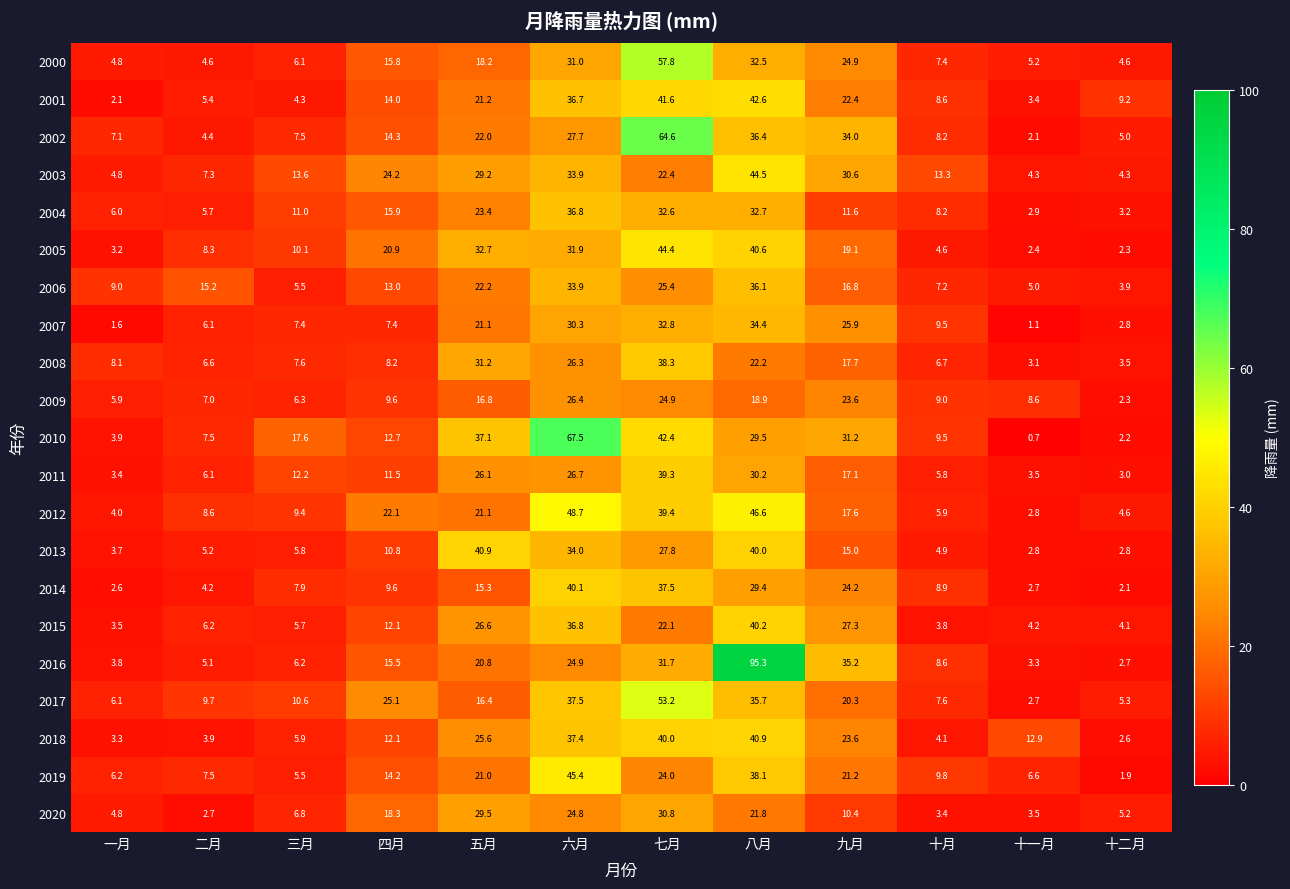

What is the spread (max minus min) of values at 一月?

7.4